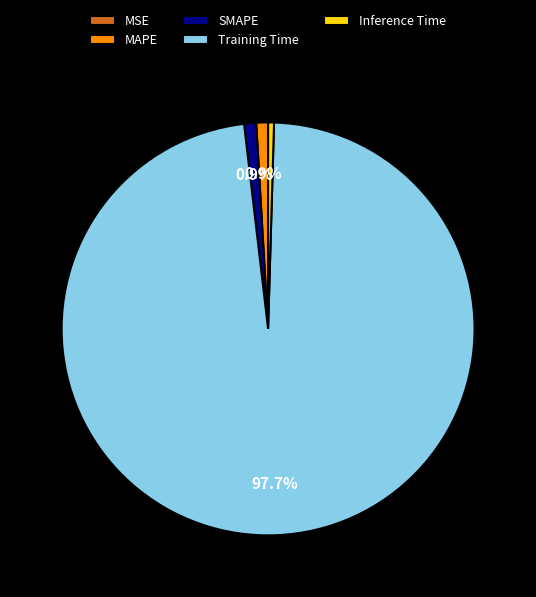

To the nearest percent, what is the difference between the Training Time and SMAPE slice percentages?

97%